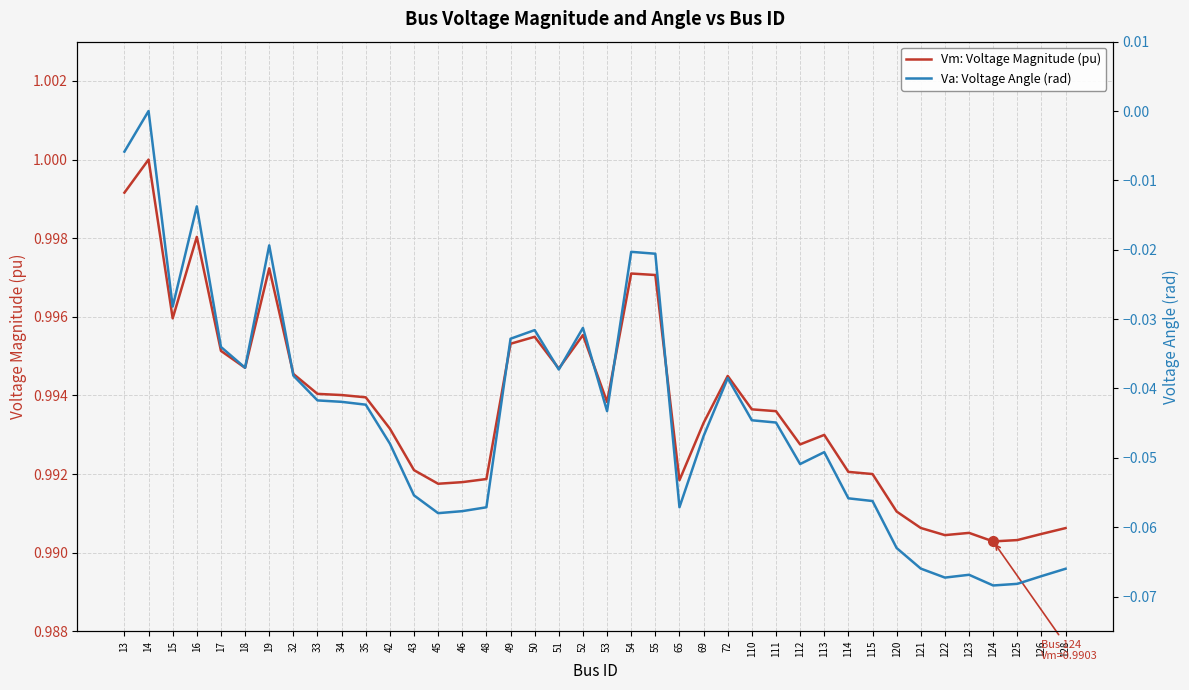

Reading left to right, transcribe all the data shown in this chart.

Vm: Voltage Magnitude (pu): 13=1.0	14=1.0	15=1.0	16=1.0	17=1.0	18=1.0	19=1.0	32=1.0	33=1.0	34=1.0	35=1.0	42=1.0	43=1.0	45=1.0	46=1.0	48=1.0	49=1.0	50=1.0	51=1.0	52=1.0	53=1.0	54=1.0	55=1.0	65=1.0	69=1.0	72=1.0	110=1.0	111=1.0	112=1.0	113=1.0	114=1.0	115=1.0	120=1.0	121=1.0	122=1.0	123=1.0	124=1.0	125=1.0	126=1.0	128=1.0
Va: Voltage Angle (rad): 13=-0.0	14=0.0	15=-0.0	16=-0.0	17=-0.0	18=-0.0	19=-0.0	32=-0.0	33=-0.0	34=-0.0	35=-0.0	42=-0.0	43=-0.1	45=-0.1	46=-0.1	48=-0.1	49=-0.0	50=-0.0	51=-0.0	52=-0.0	53=-0.0	54=-0.0	55=-0.0	65=-0.1	69=-0.0	72=-0.0	110=-0.0	111=-0.0	112=-0.1	113=-0.0	114=-0.1	115=-0.1	120=-0.1	121=-0.1	122=-0.1	123=-0.1	124=-0.1	125=-0.1	126=-0.1	128=-0.1